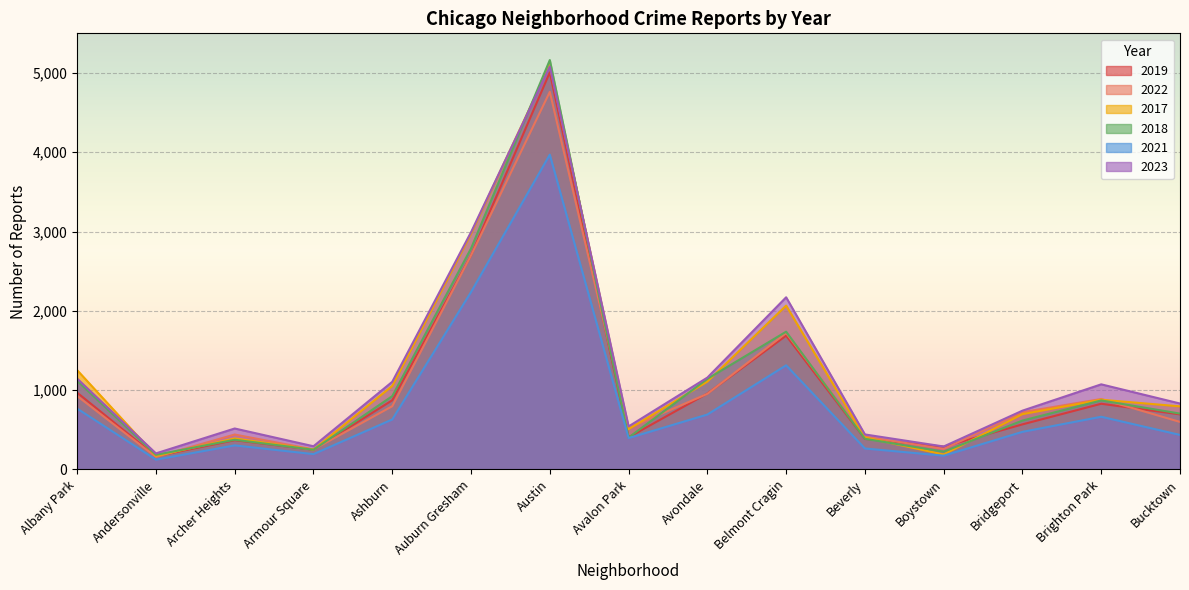

Where is the first local maximum for 2022?

Archer Heights